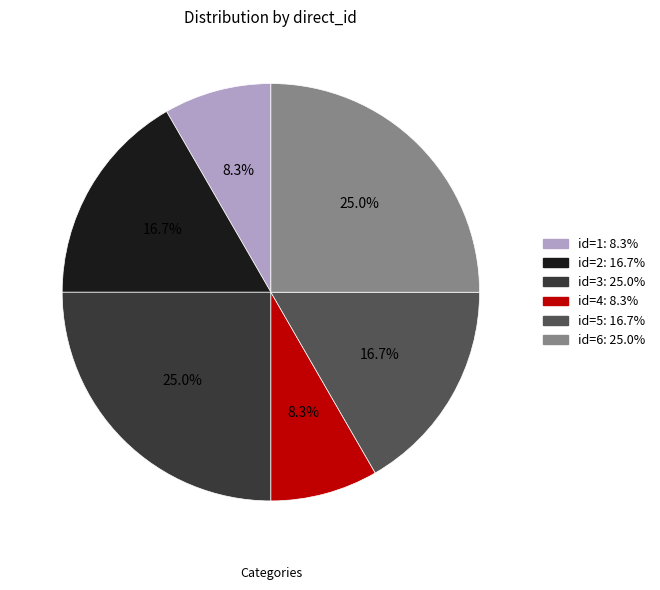

Does any single category account for the majority?

No